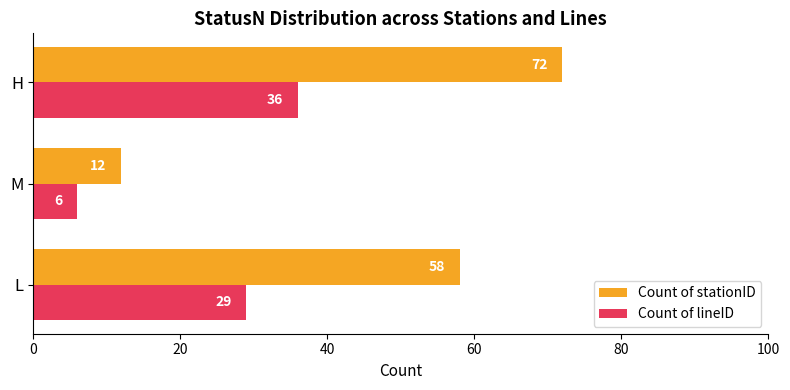

Is it true that Count of lineID equals 29 at L?

True